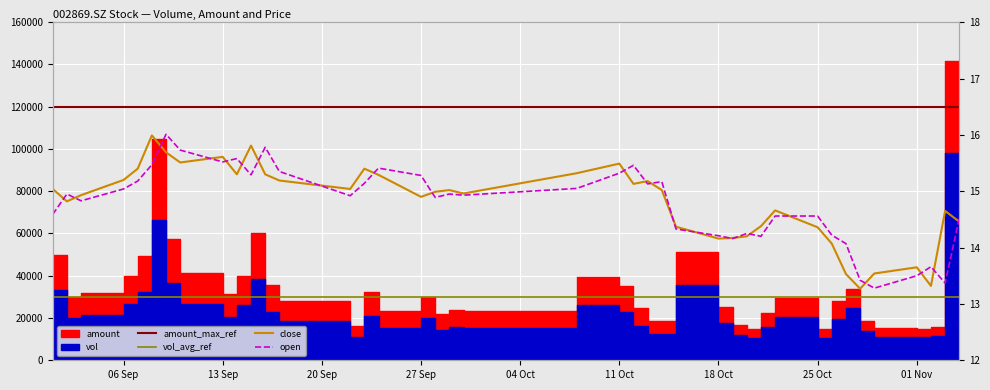

True or false: close and open cross at least once.

True